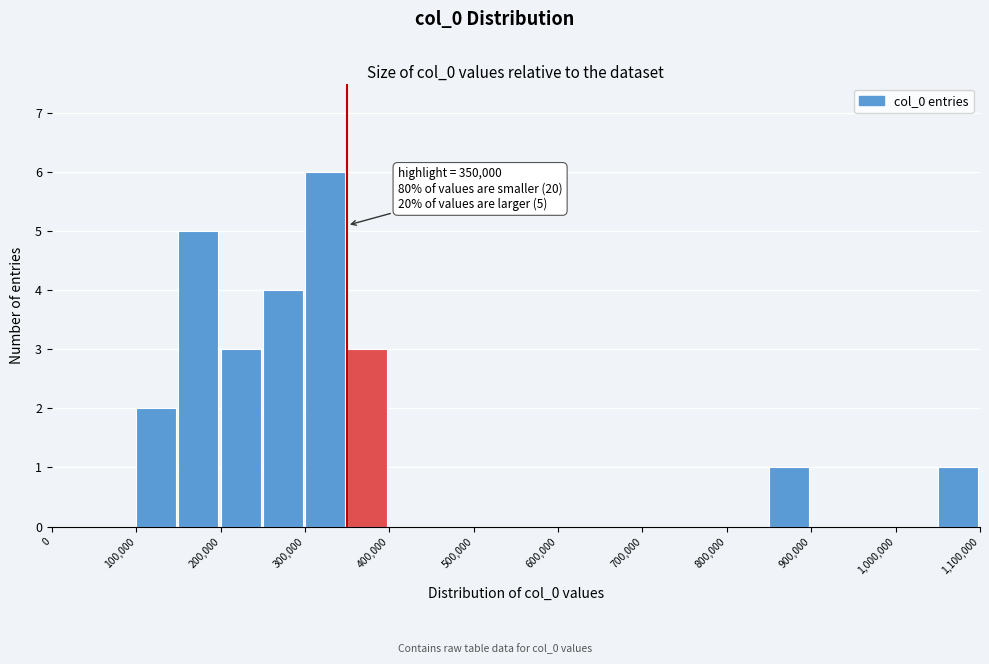

Over which range of the x-axis is the bar tallest?

300000 to 350000